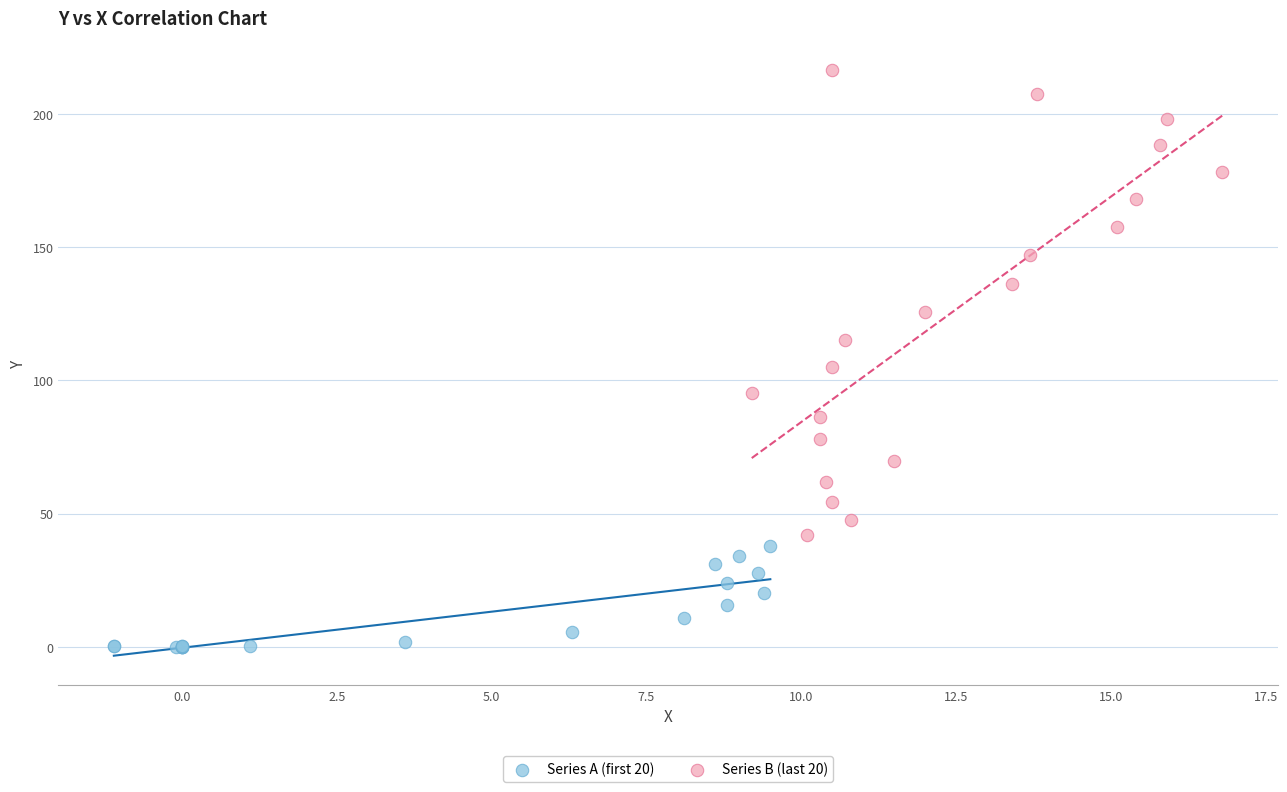

Which series has the widest spread of Y values?

Series B (last 20)